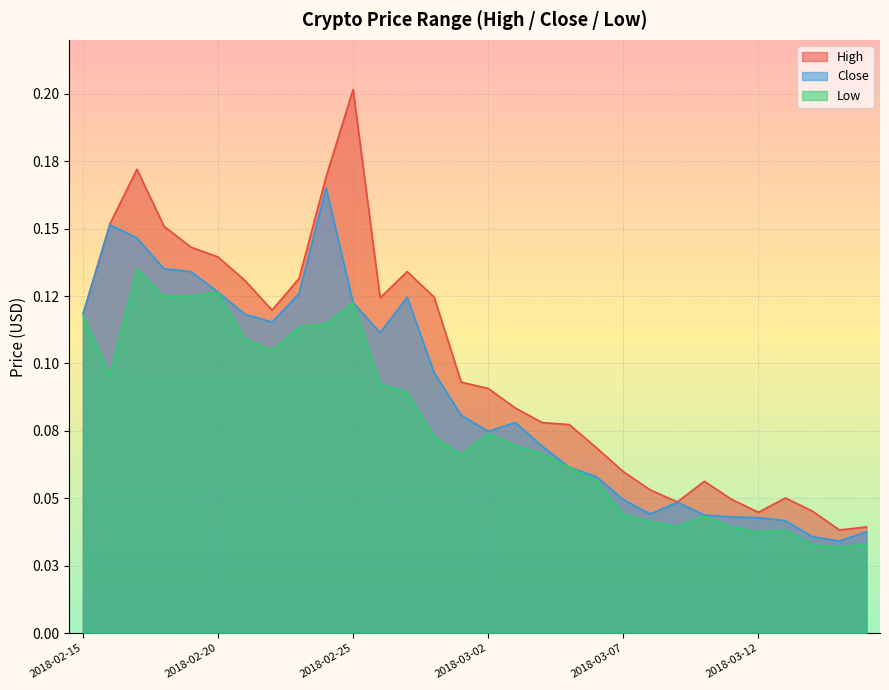

Is it true that Close equals 0.0 at 2018-03-12?

False